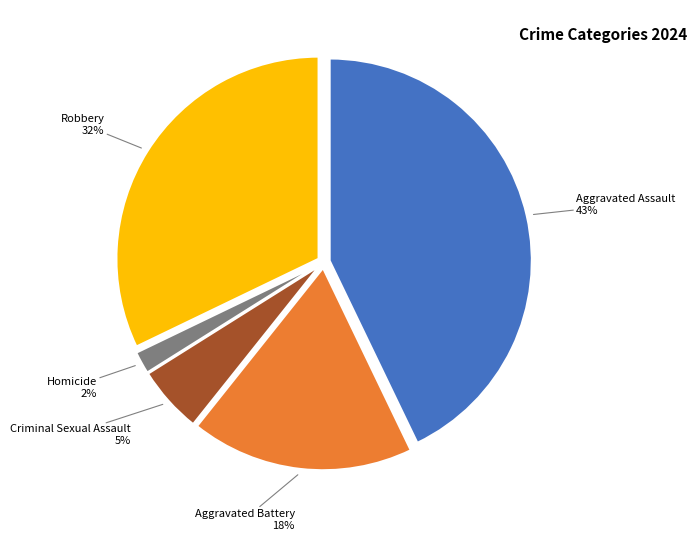

Is there a majority slice in this chart?

No